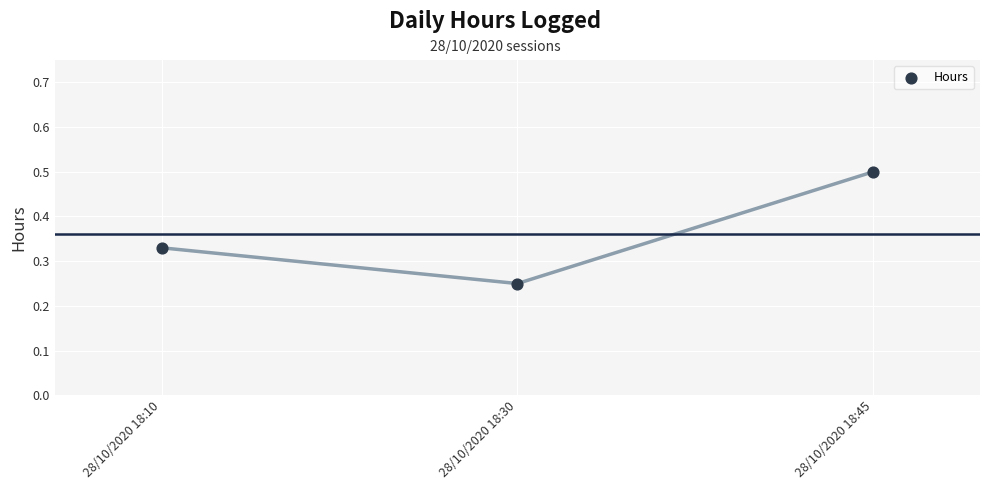

What is the average Y value?

0.4